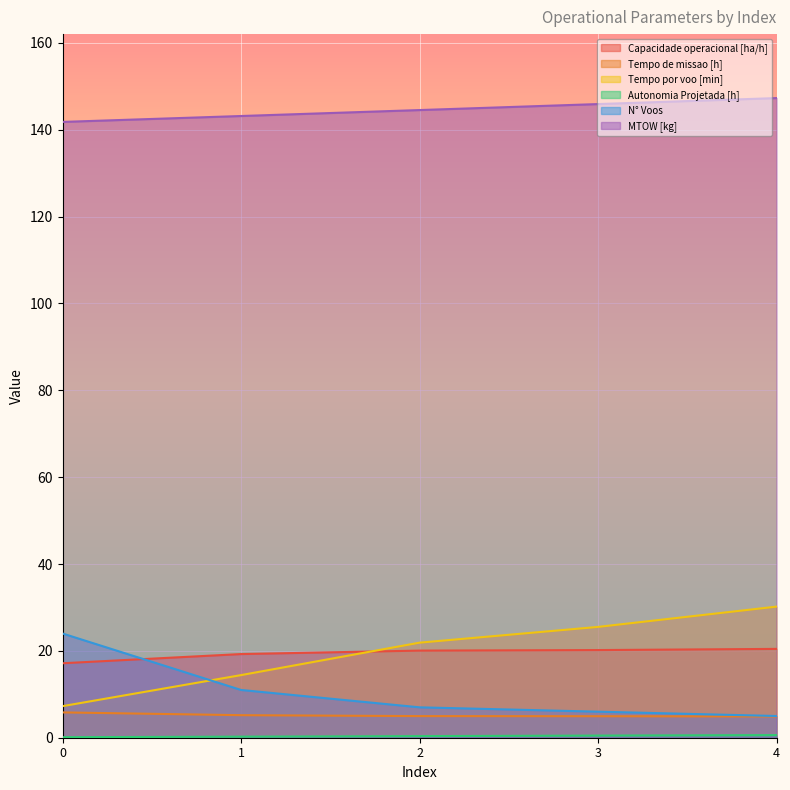

Reading right to left, transcribe all the data shown in this chart.

Capacidade operacional [ha/h]: 20.5	20.2	20.1	19.3	17.1
Tempo de missao [h]: 4.9	5.0	5.0	5.2	5.8
Tempo por voo [min]: 30.2	25.5	21.9	14.4	7.3
Autonomia Projetada [h]: 0.6	0.5	0.4	0.2	0.1
N° Voos: 5.0	6.0	7.0	11.0	24.0
MTOW [kg]: 147.3	145.9	144.5	143.2	141.8